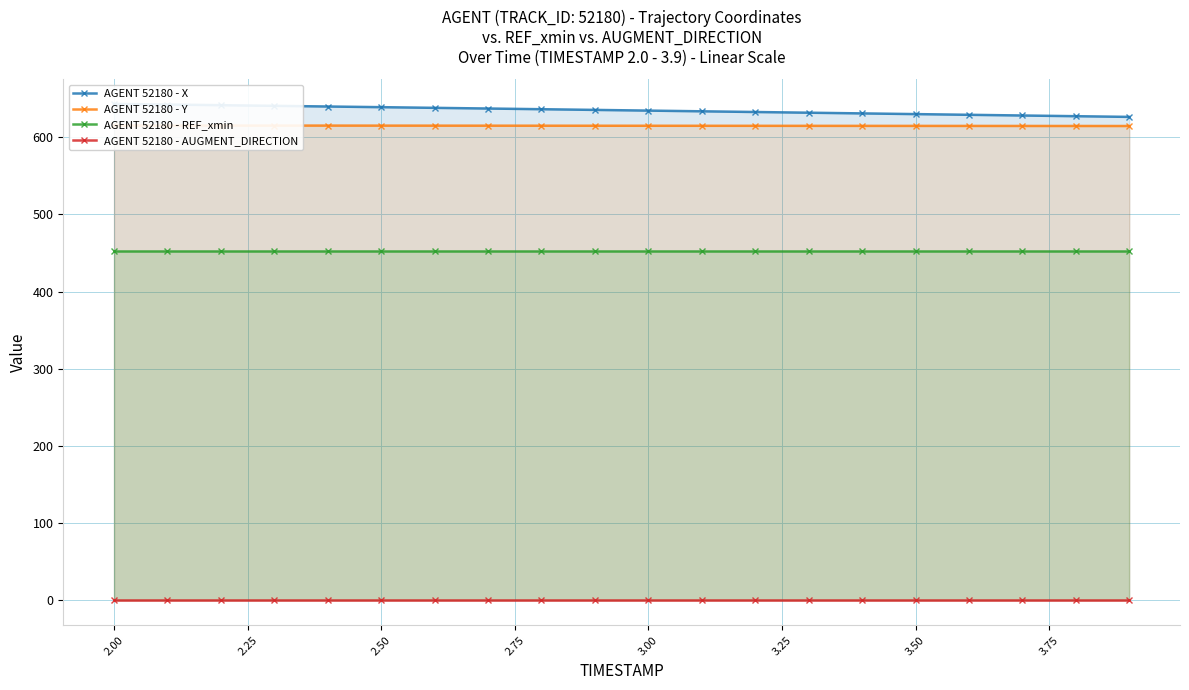

Reading left to right, transcribe all the data shown in this chart.

AGENT 52180 - X: 643.2	642.4	641.5	640.7	639.8	639.0	638.1	637.2	636.3	635.4	634.5	633.6	632.7	631.8	630.9	630.0	629.1	628.2	627.3	626.4
AGENT 52180 - Y: 615.2	615.2	615.2	615.1	615.1	615.1	615.0	615.0	615.0	614.9	614.9	614.9	614.8	614.8	614.8	614.7	614.7	614.6	614.6	614.6
AGENT 52180 - REF_xmin: 452.3	452.3	452.3	452.3	452.3	452.3	452.3	452.3	452.3	452.3	452.3	452.3	452.3	452.3	452.3	452.3	452.3	452.3	452.3	452.3
AGENT 52180 - AUGMENT_DIRECTION: 0.0	0.0	0.0	0.0	0.0	0.0	0.0	0.0	0.0	0.0	0.0	0.0	0.0	0.0	0.0	0.0	0.0	0.0	0.0	0.0